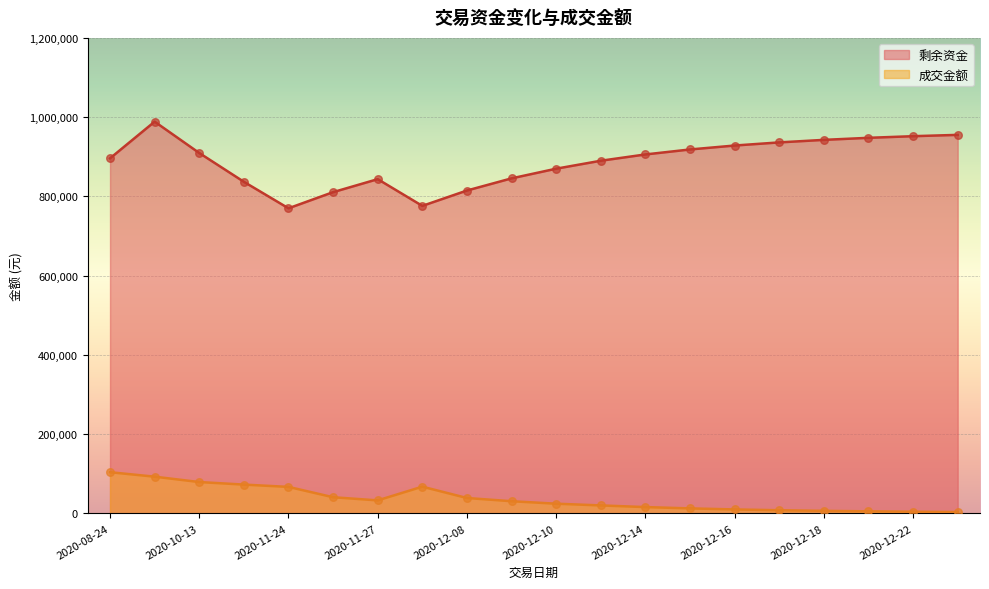

At how many categories does at least one series exceed 825218?

16